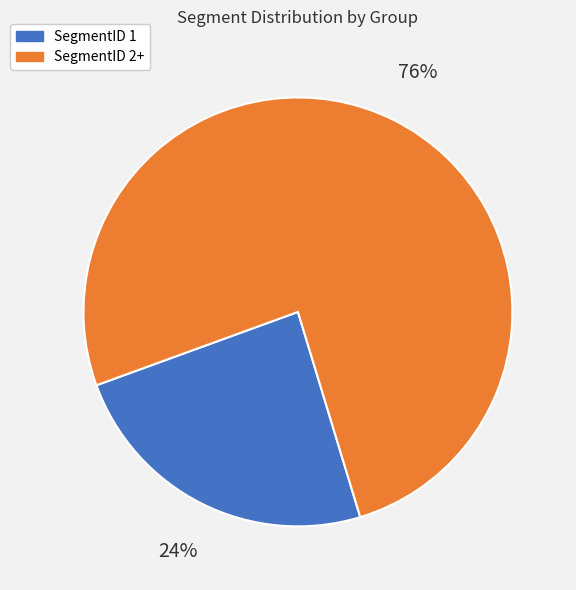

Is there any slice that represents more than half of the pie?

Yes